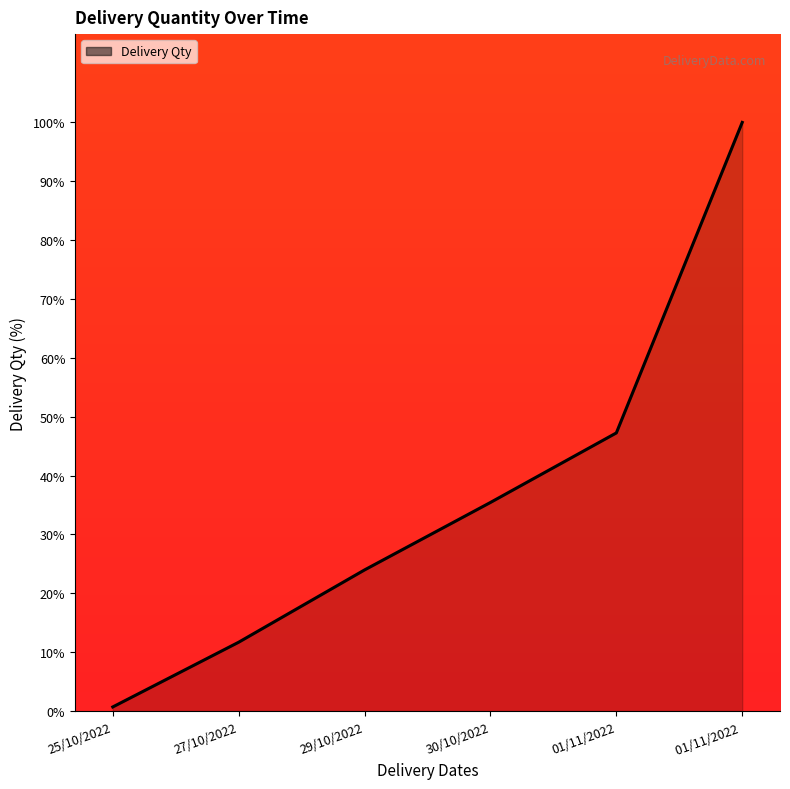

True or false: the data has more than 1 interior local peaks.

False